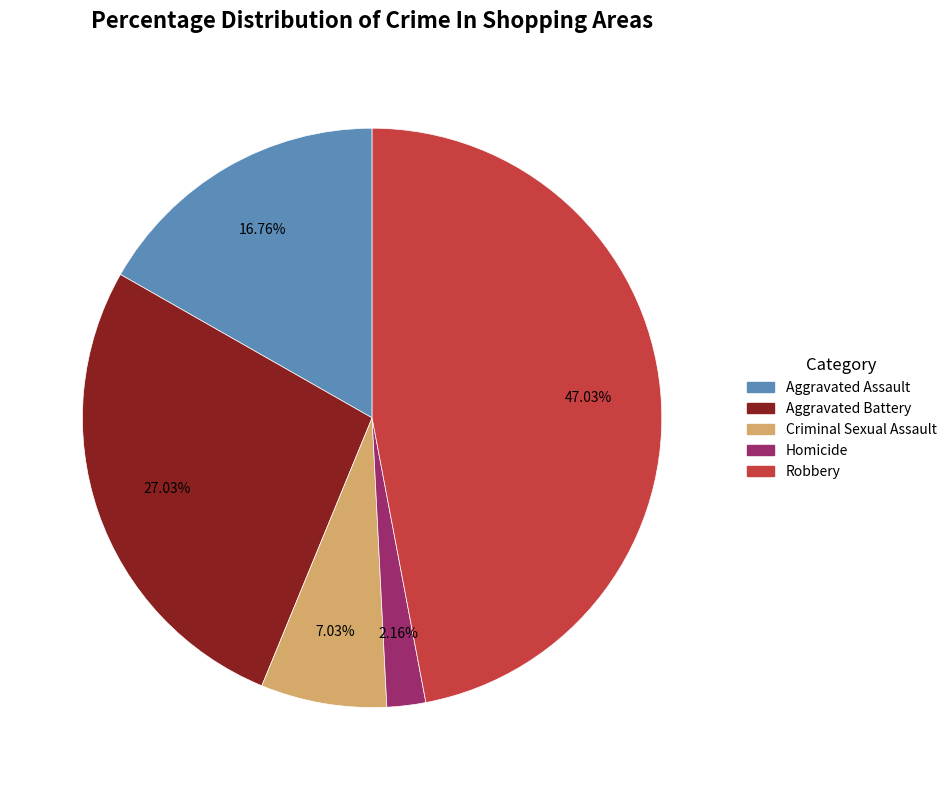

How many slices are in this pie chart?

5